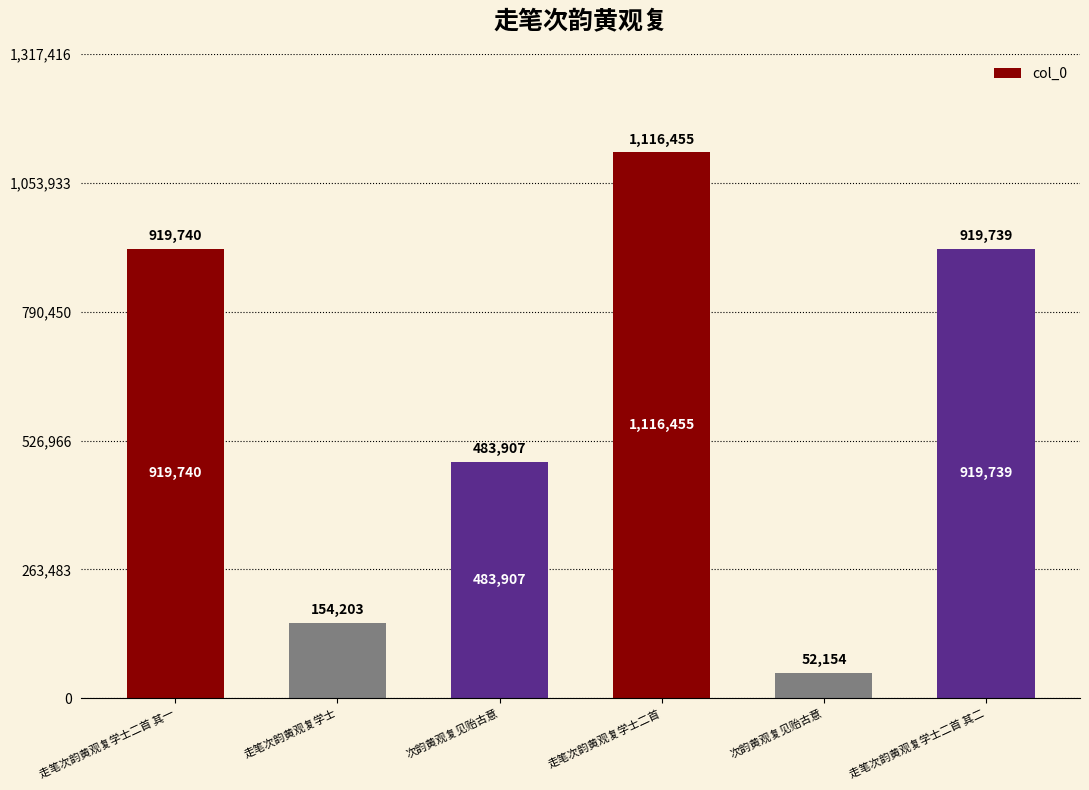

What is the difference between the second highest and minimum values?

867586